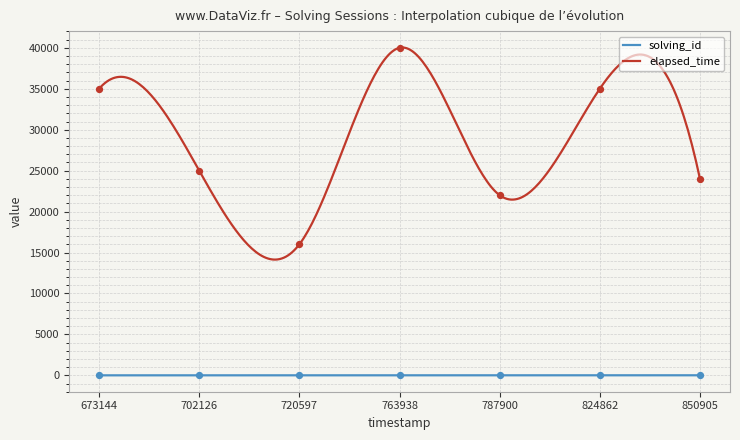

Which series has the largest total across all categories?

elapsed_time